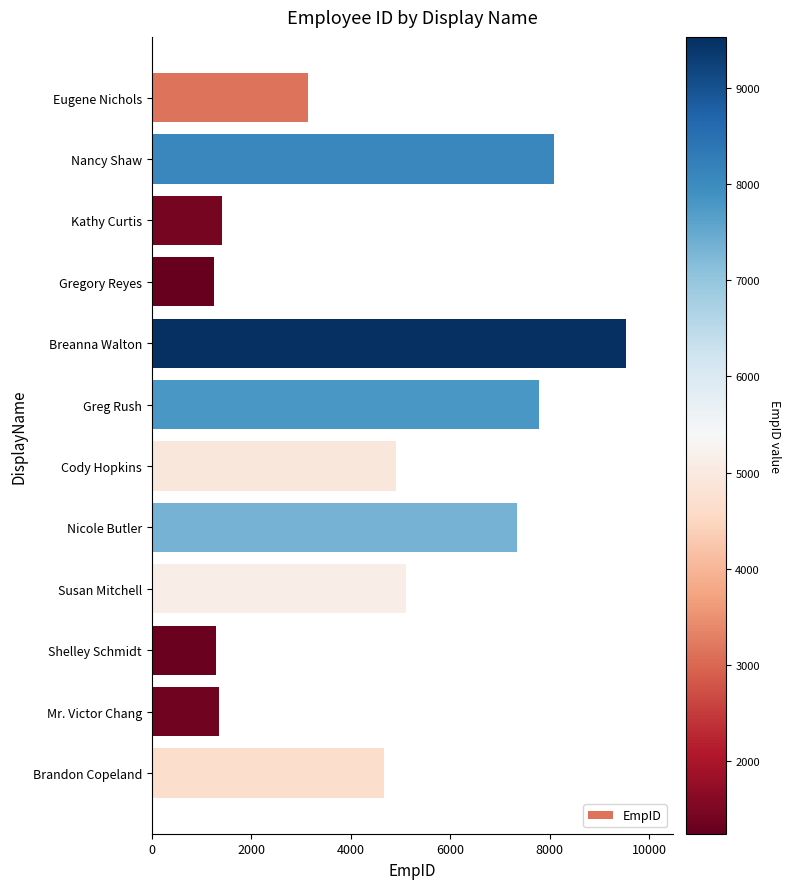

Is it true that the value at Brandon Copeland is 4662?

True